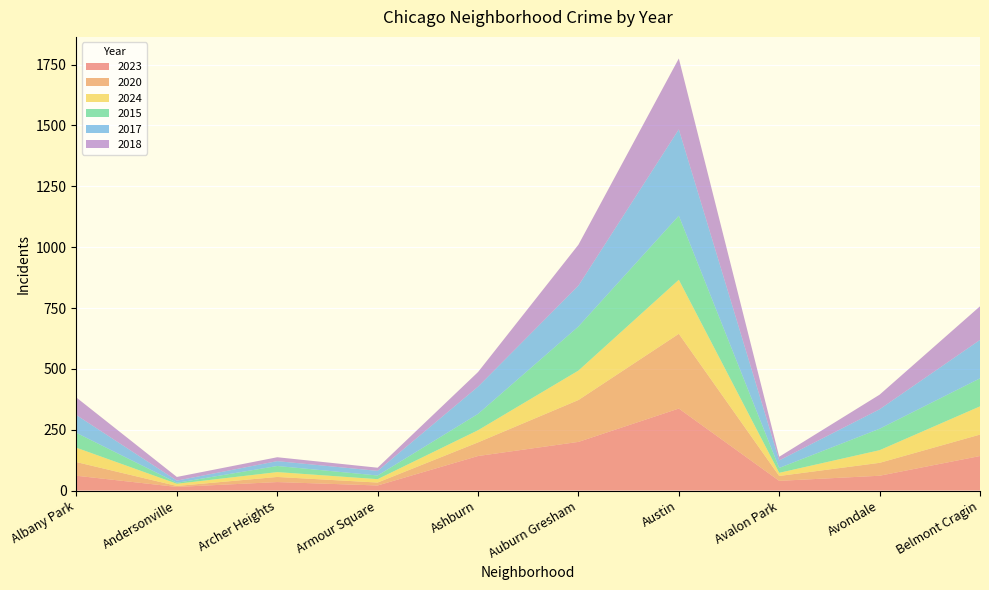

Reading left to right, list all the values displayed in this chart.

2023: 61	15	35	21	142	200	337	40	61	142
2020: 56	4	21	12	56	172	307	20	53	88
2024: 59	9	20	14	50	121	222	13	52	116
2015: 61	4	25	15	67	181	263	20	88	115
2017: 73	9	20	19	112	168	355	31	80	158
2018: 72	15	16	13	60	168	291	15	60	138